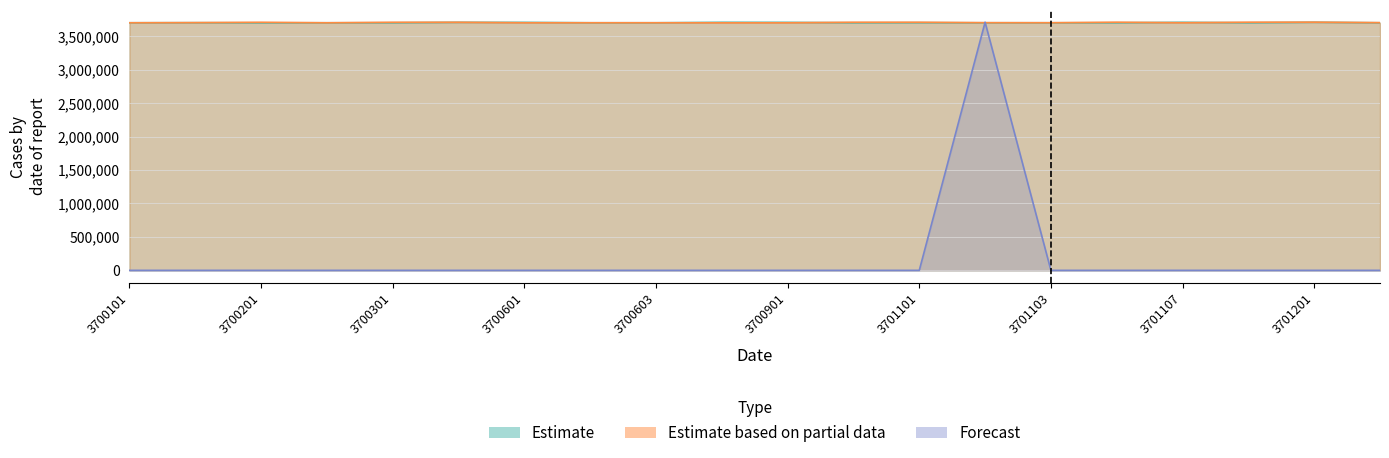

Where do Estimate based on partial data and Forecast first cross each other?

3701101 and 3701102